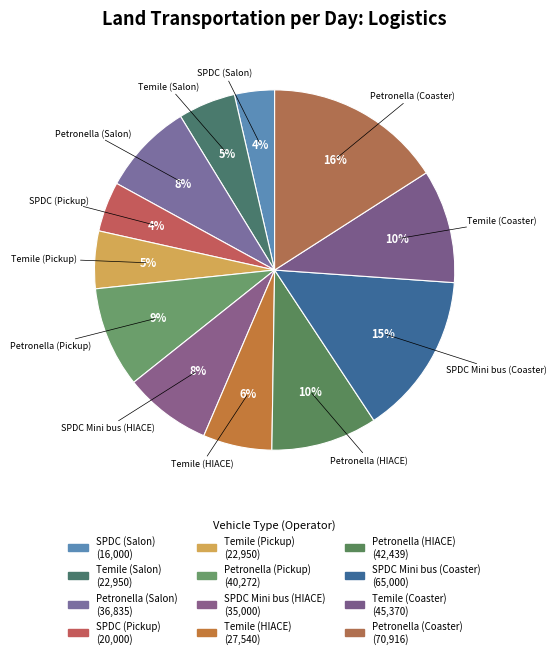

How many slices are in this pie chart?

12